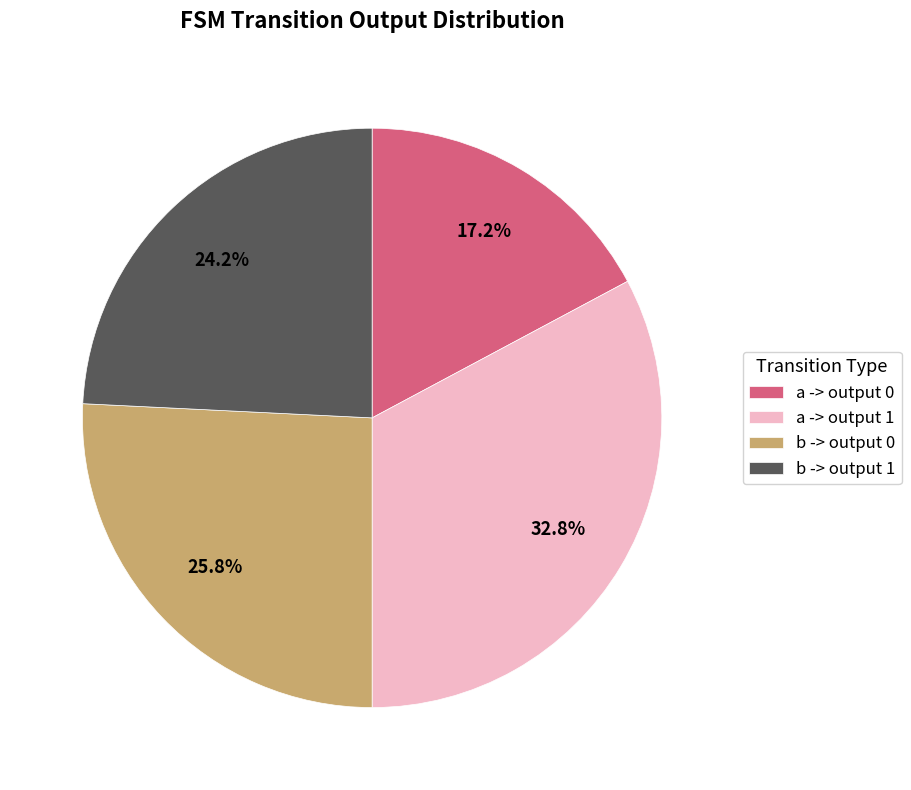

To the nearest percent, what portion does a -> output 1 represent?

33%